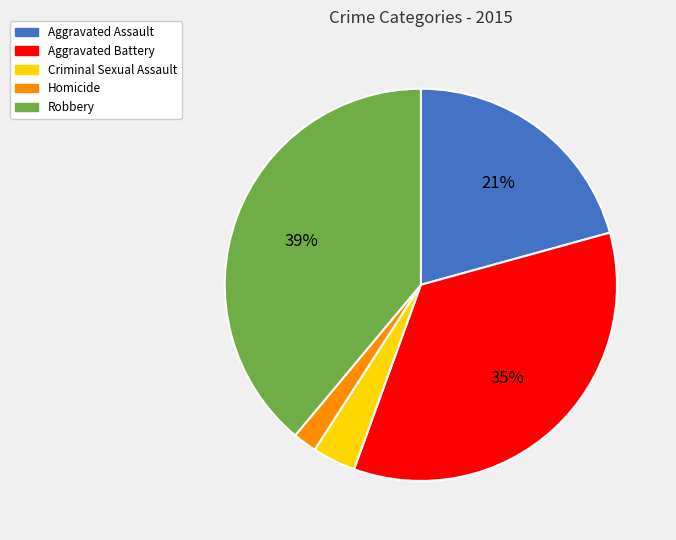

Rank the categories by value from lowest to highest.

Homicide, Criminal Sexual Assault, Aggravated Assault, Aggravated Battery, Robbery